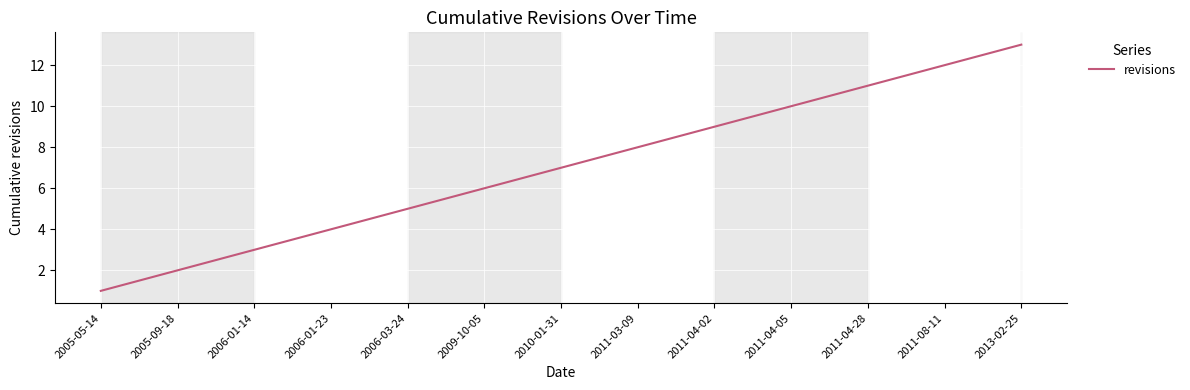

Where is the data nearest to the value 7?

2010-01-31